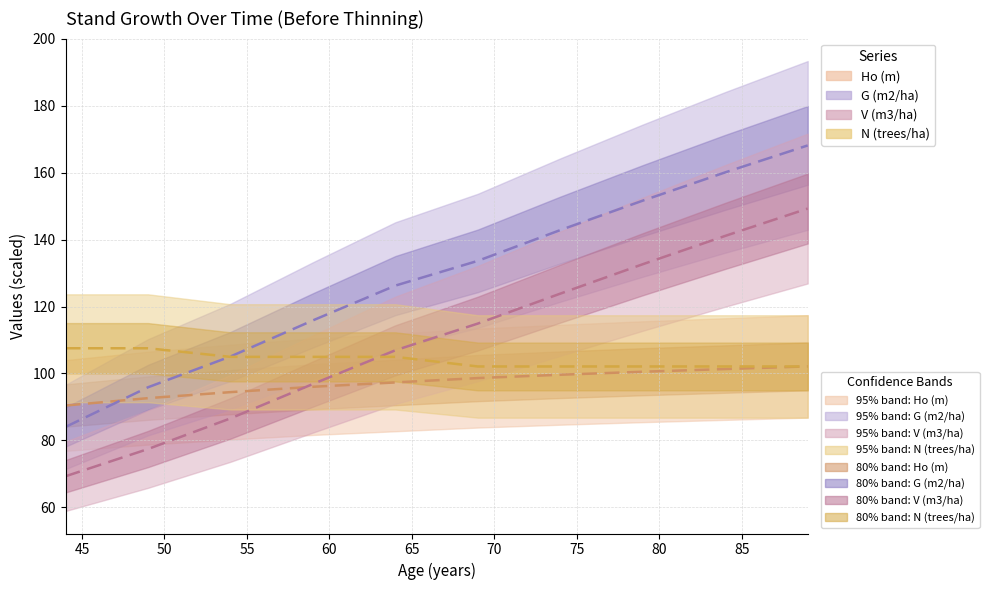

What is the minimum value for V (m3/ha)?

69.2